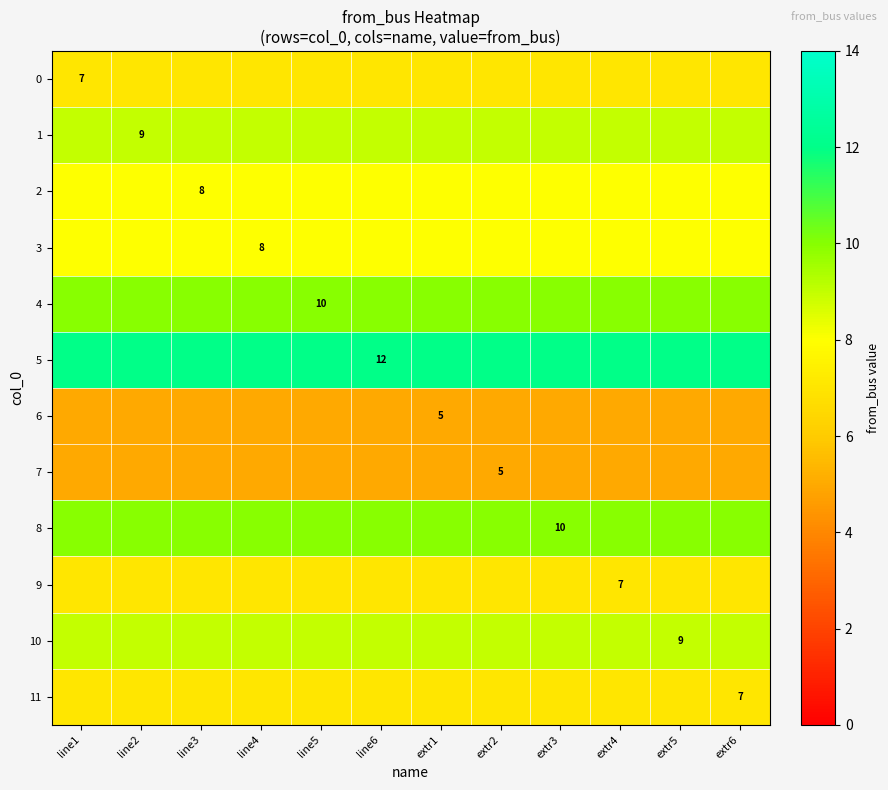

True or false: 8 has a value of 10 at extr3.

True